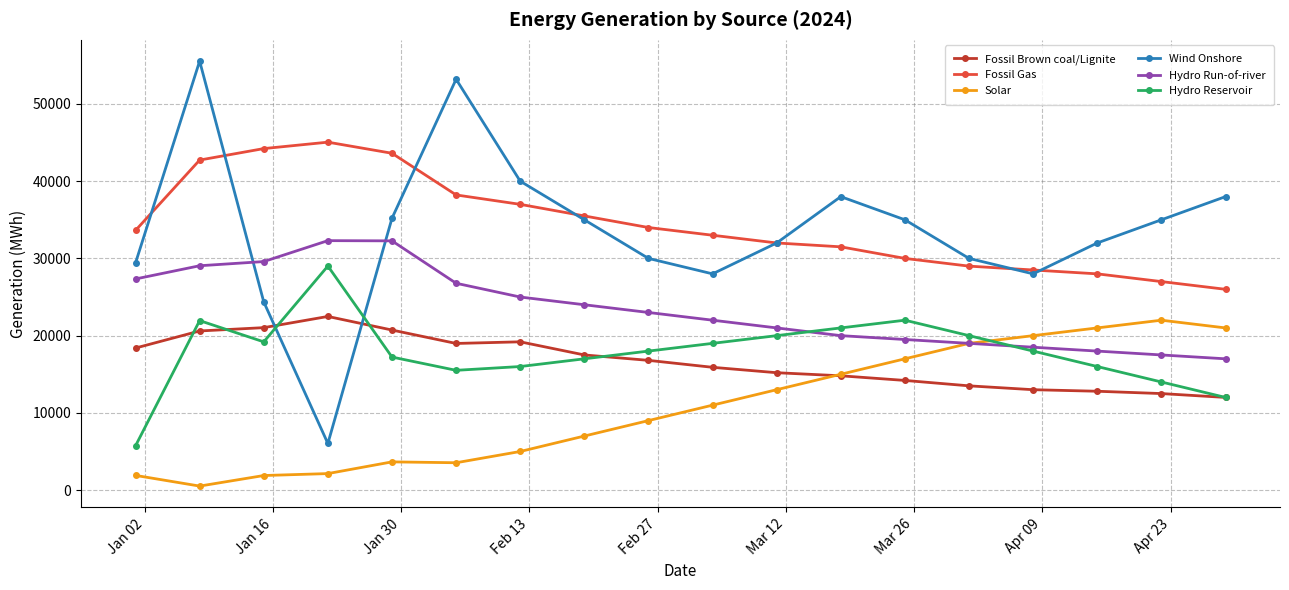

What are all the series names shown in the legend?

Fossil Brown coal/Lignite, Fossil Gas, Solar, Wind Onshore, Hydro Run-of-river, Hydro Reservoir